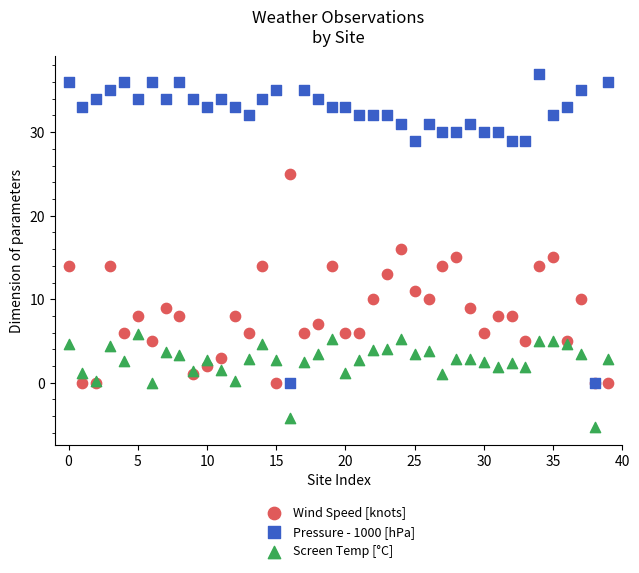

Which series contains the lowest Y value?

Screen Temp [°C]